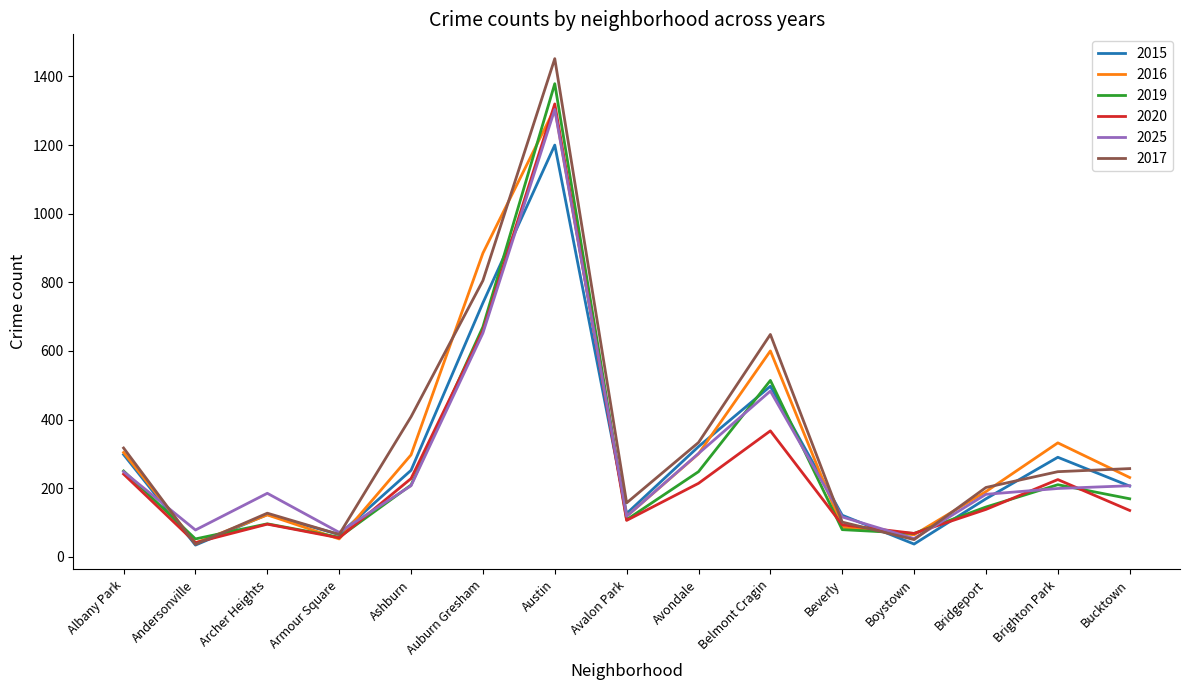

Which series changed the most between Archer Heights and Ashburn?

2017